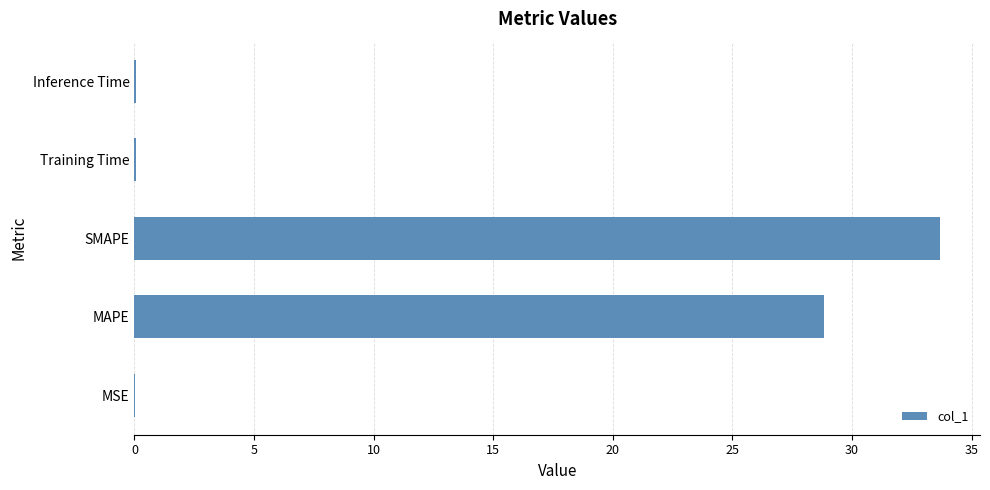

Is it true that the value at MSE is 0.0?

True